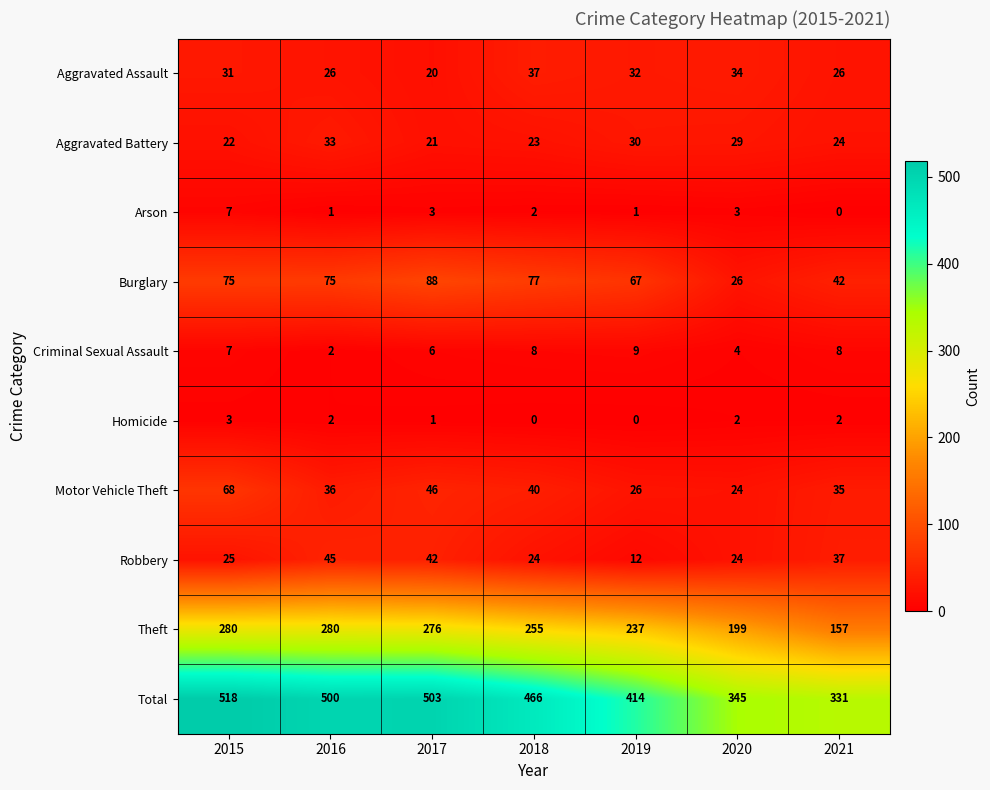

What is the difference between the second highest and second lowest values in the Robbery series?

18